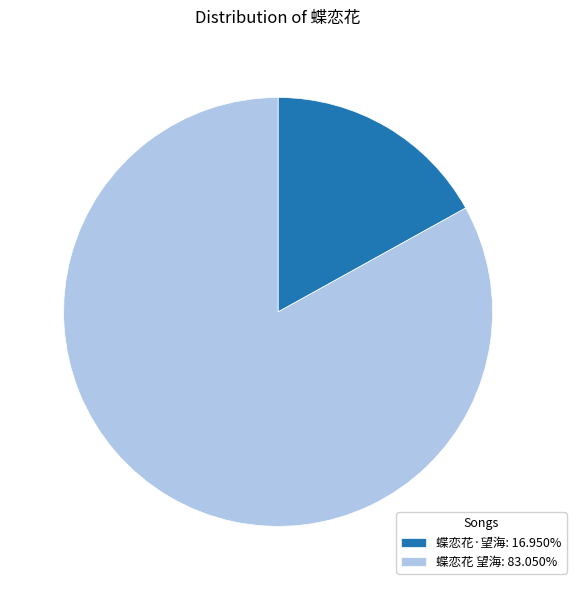

Is there any slice that represents more than half of the pie?

Yes